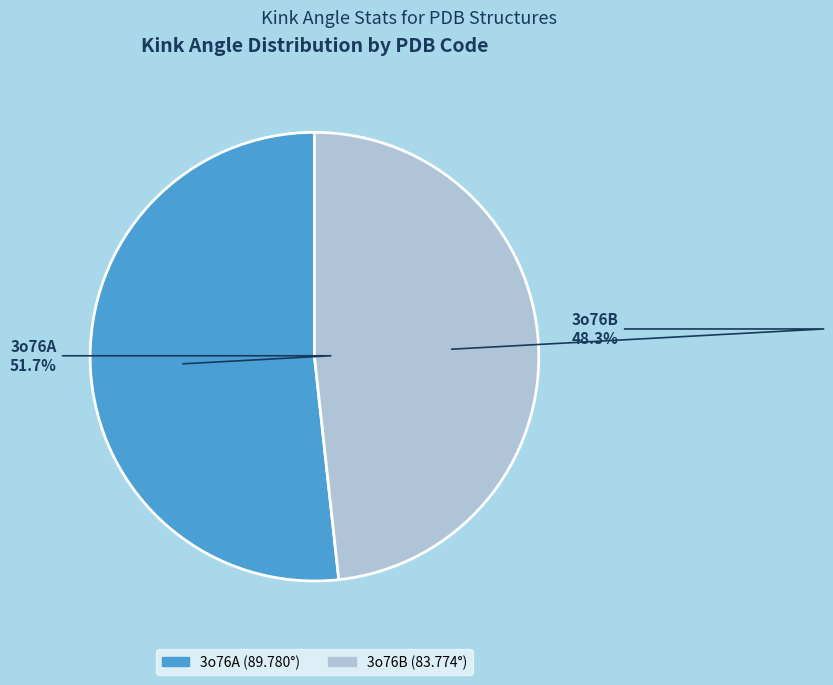

Is there a majority slice in this chart?

Yes